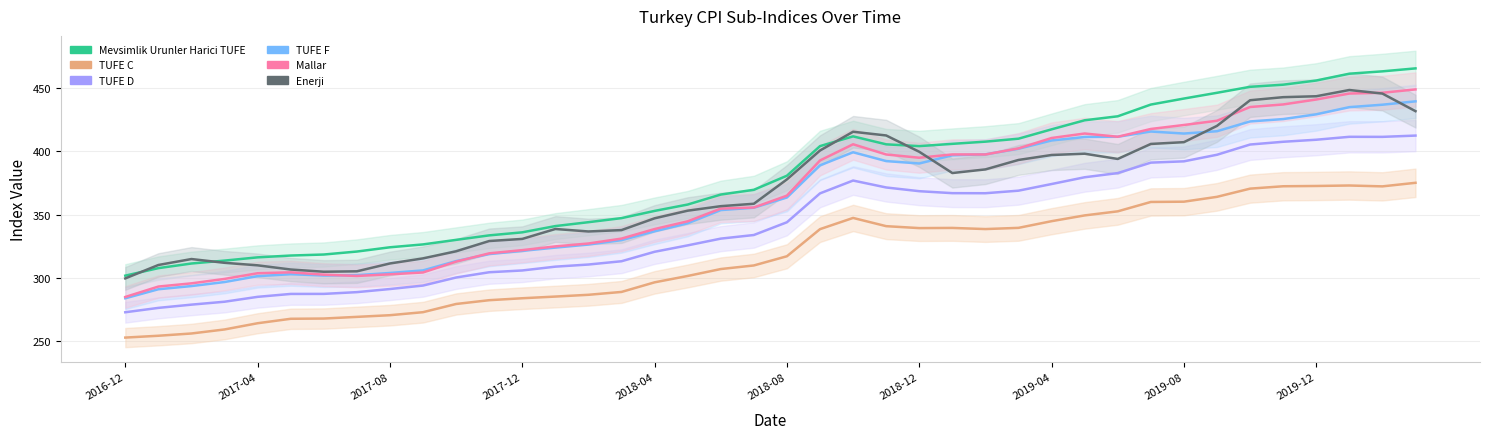

What are all the series names shown in the legend?

Mevsimlik Urunler Harici TUFE, TUFE C, TUFE D, TUFE F, Mallar, Enerji